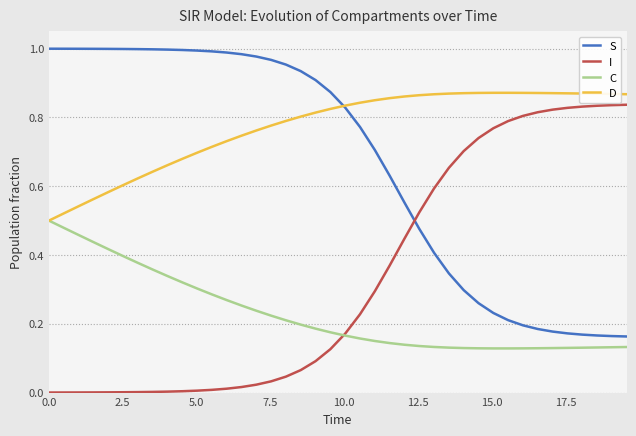

Rank the series by their average value, from highest to lowest.

D, S, I, C